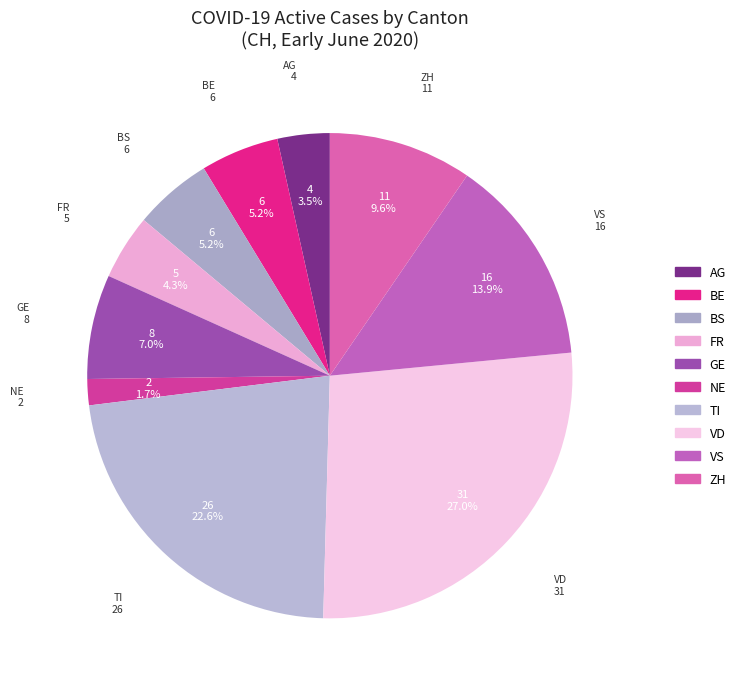

How many segments does this pie chart have?

10